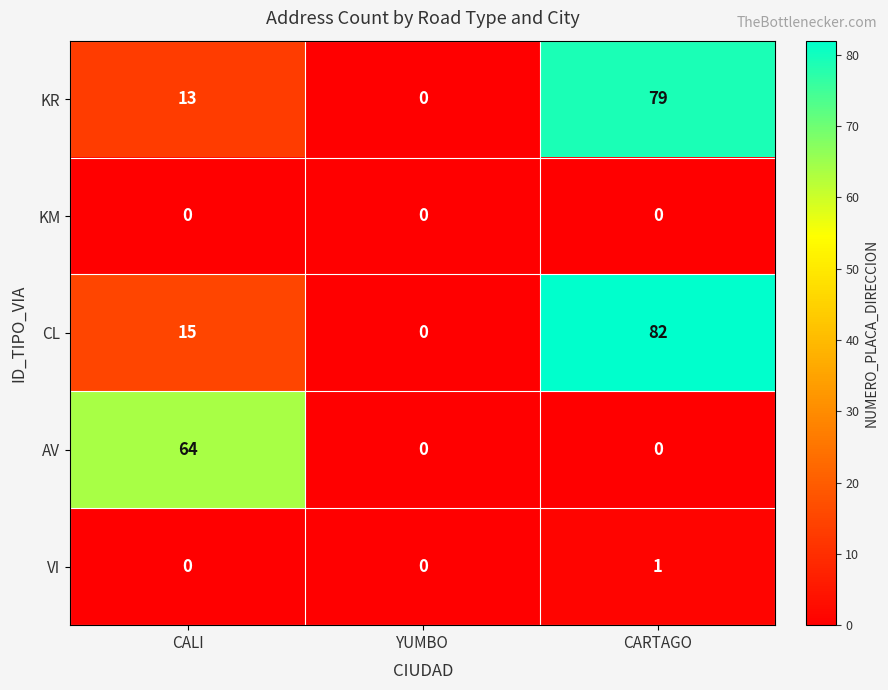

Which series has the largest total across all categories?

CL